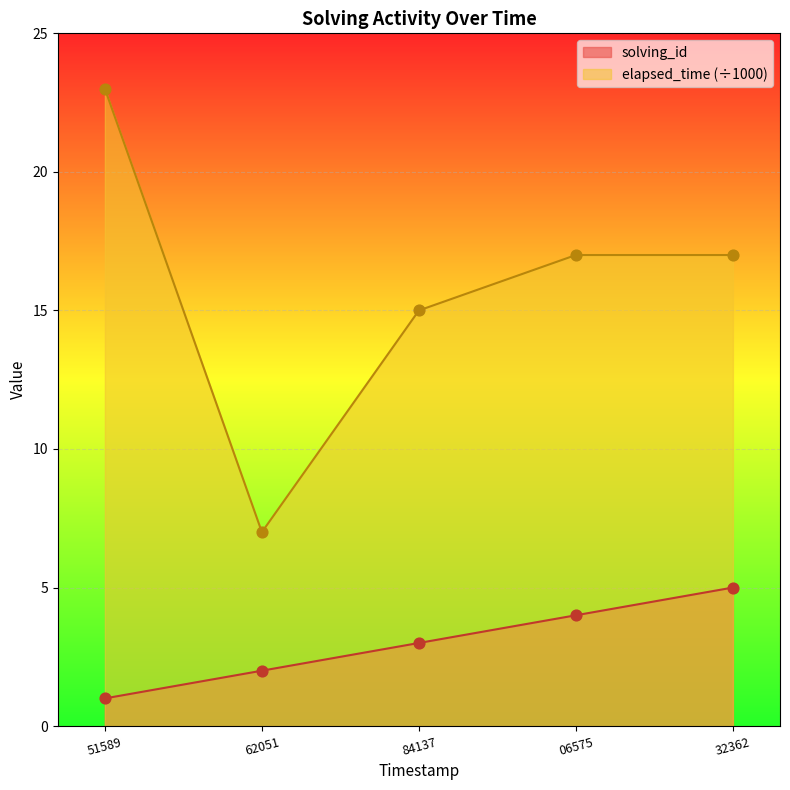

At which category is the sum across all series the highest?

51589